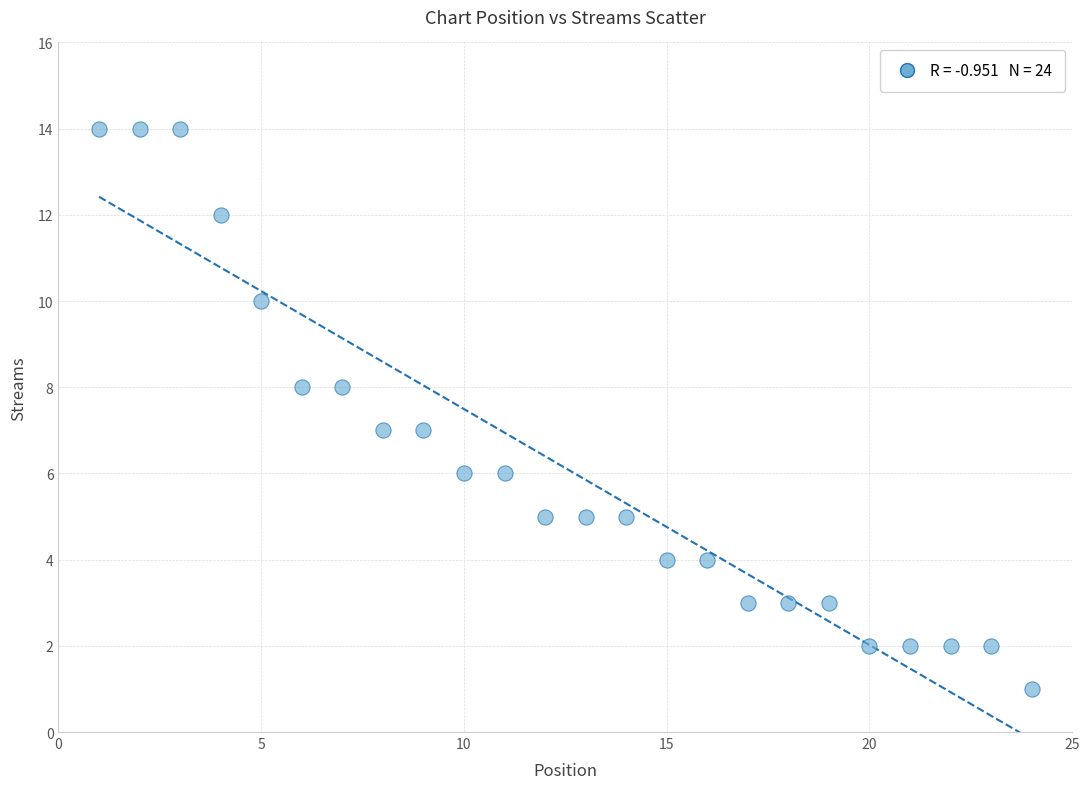

What is the range of X values (max minus min)?

23